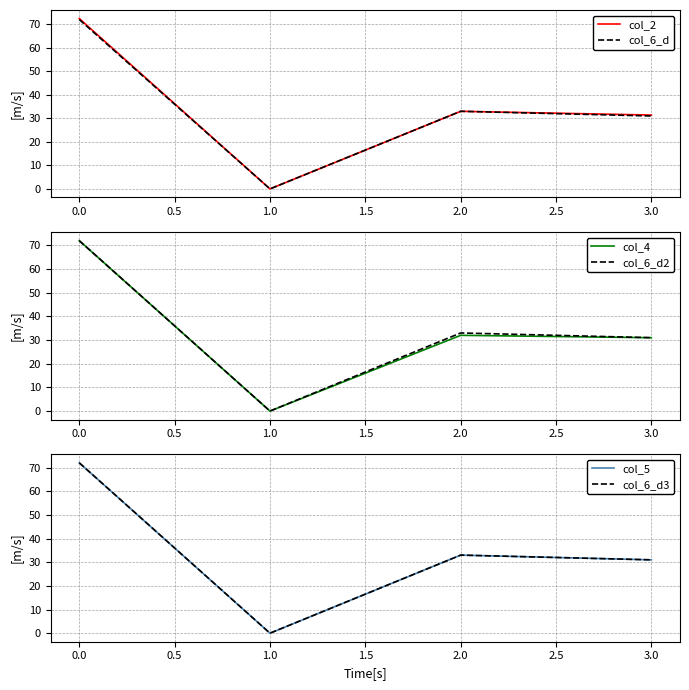

Which series has the largest range (max minus min)?

col_2